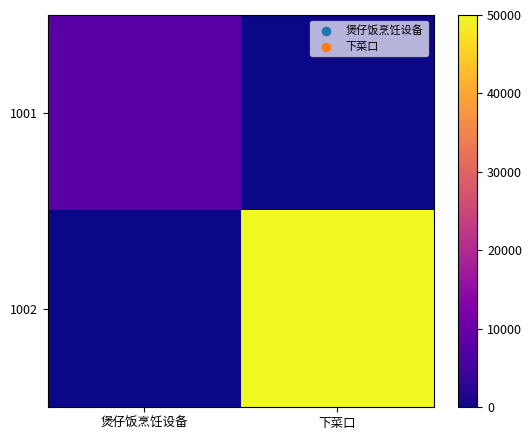

Reading left to right, list all the values displayed in this chart.

1001: 煲仔饭烹饪设备=8000	下菜口=0
1002: 煲仔饭烹饪设备=0	下菜口=50000